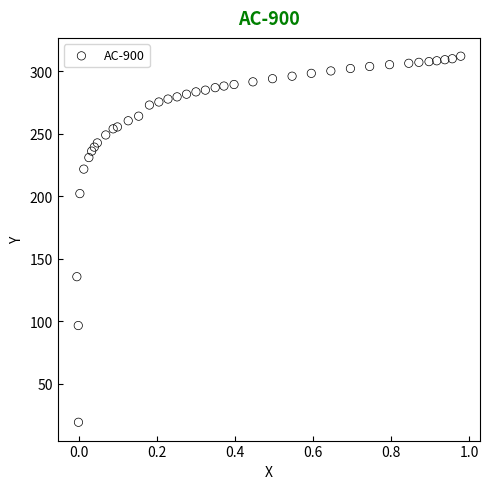

What Y value in the scatter plot is closest to 165?

135.6